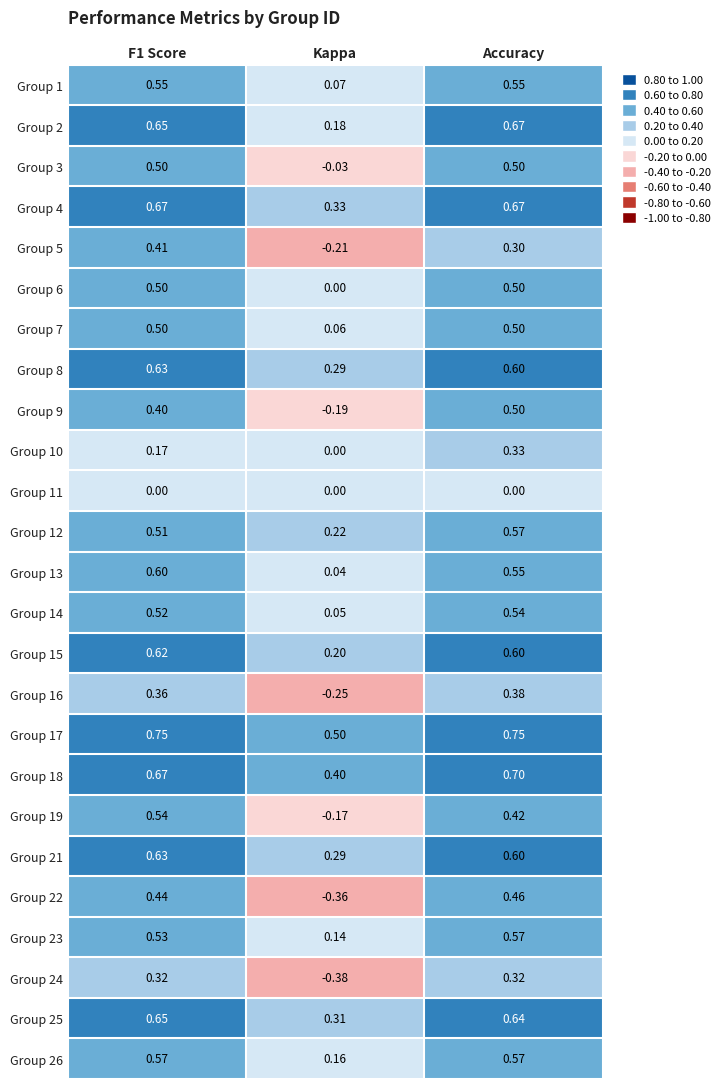

At which label is Group 5 closest to 0?

Kappa